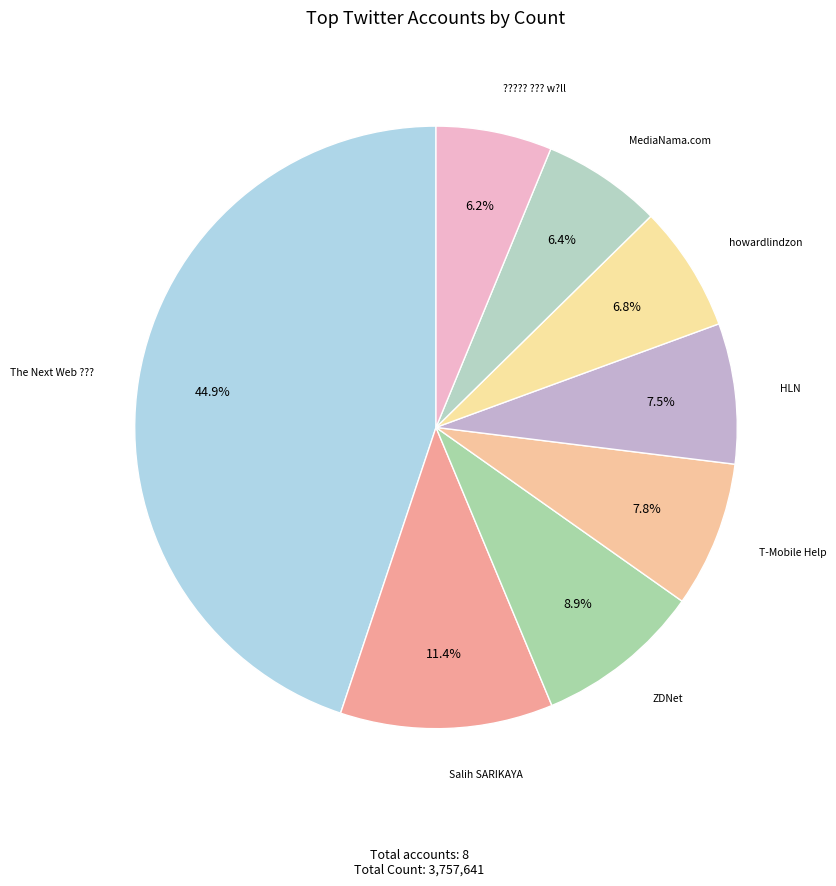

Is there any slice that represents more than half of the pie?

No